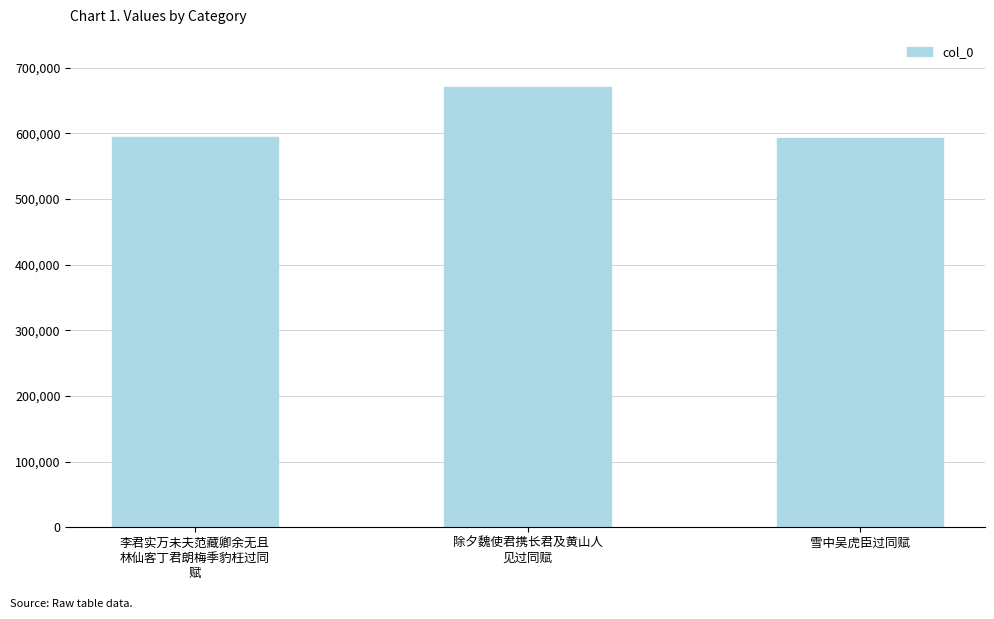

What is the smallest value displayed?

592849